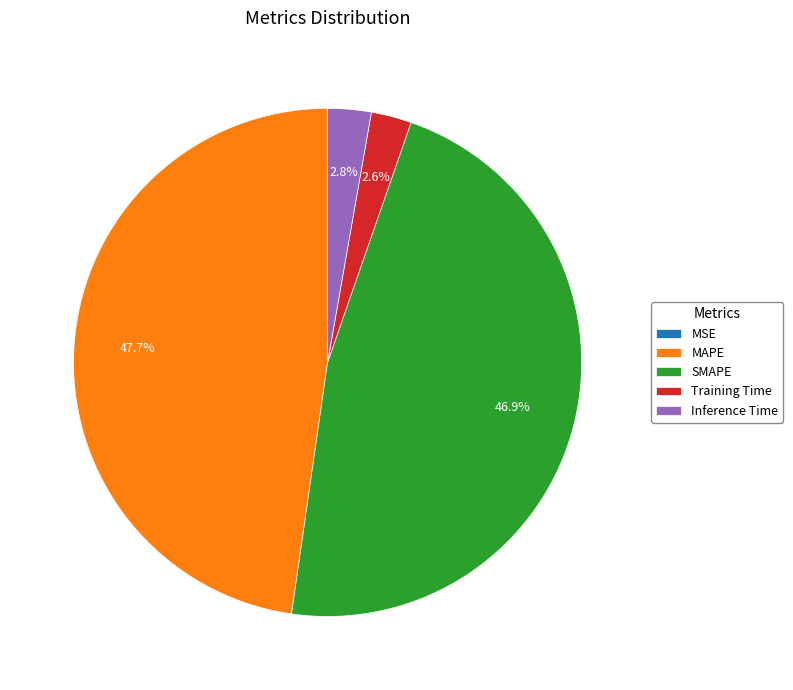

Which category has the biggest portion of the pie?

MAPE